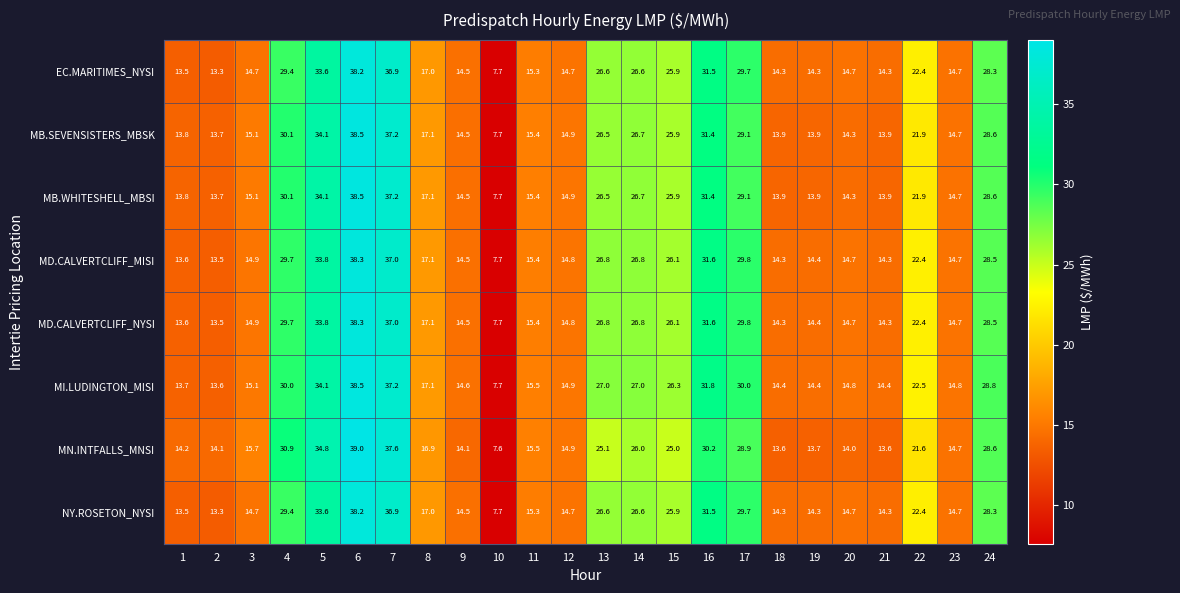

Is the value of MB.SEVENSISTERS_MBSK at 22 greater than the value of MD.CALVERTCLIFF_NYSI at 7?

No